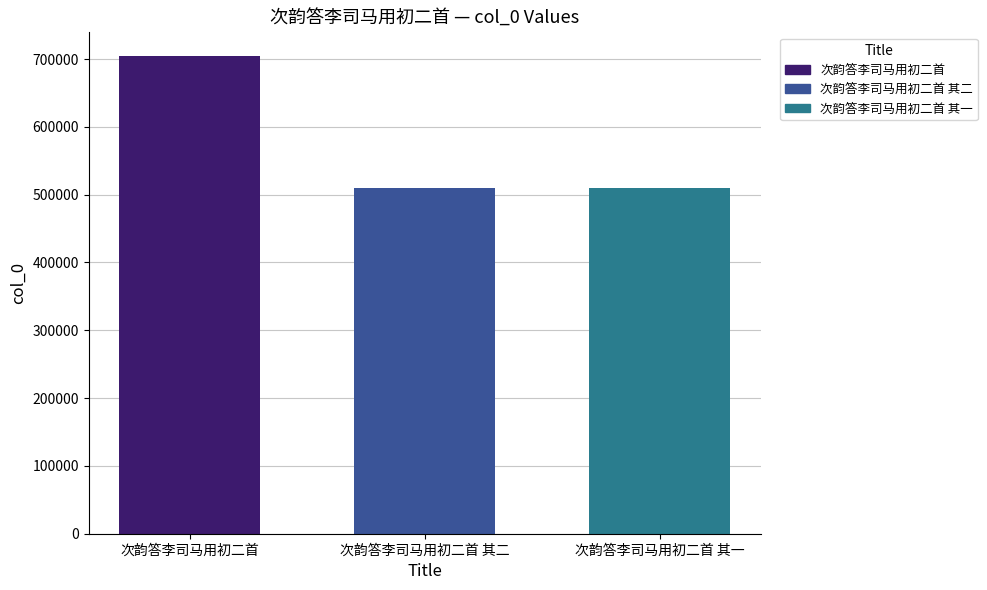

What is the sum of all values?

1722931